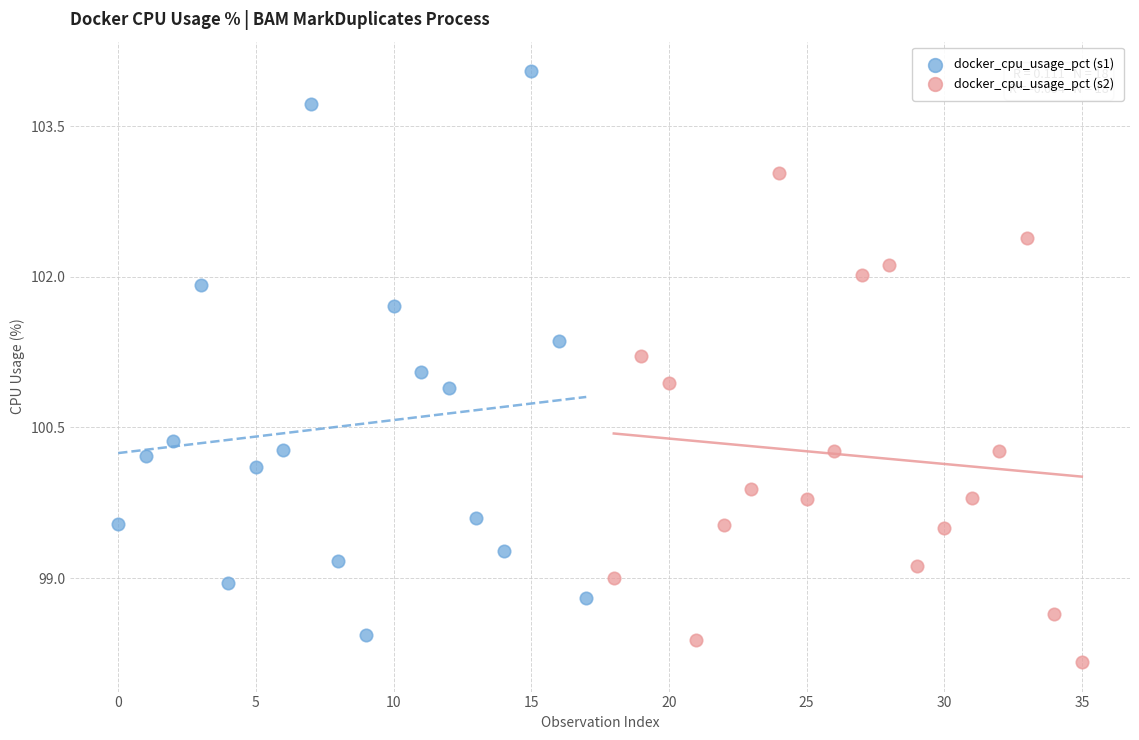

Which series has the widest spread of Y values?

docker_cpu_usage_pct (s1)